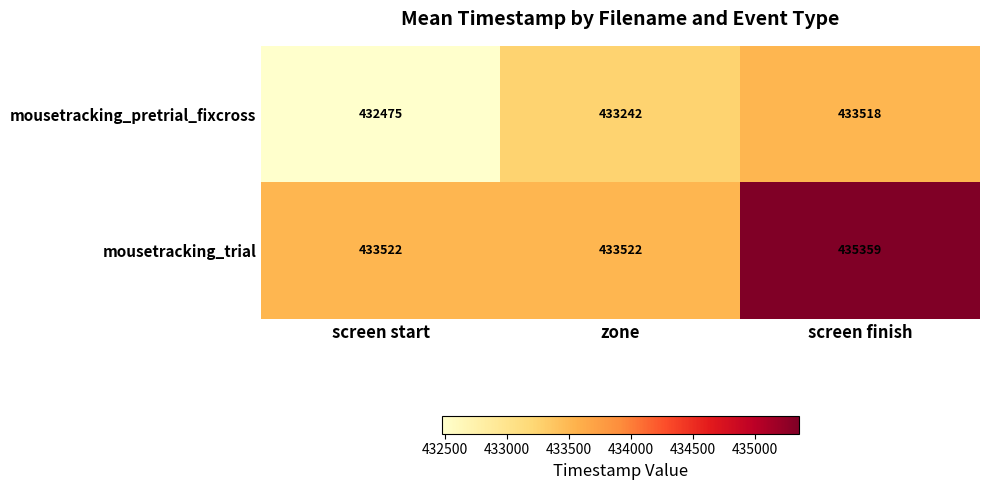

Rank the series at screen start from lowest to highest value.

mousetracking_pretrial_fixcross, mousetracking_trial